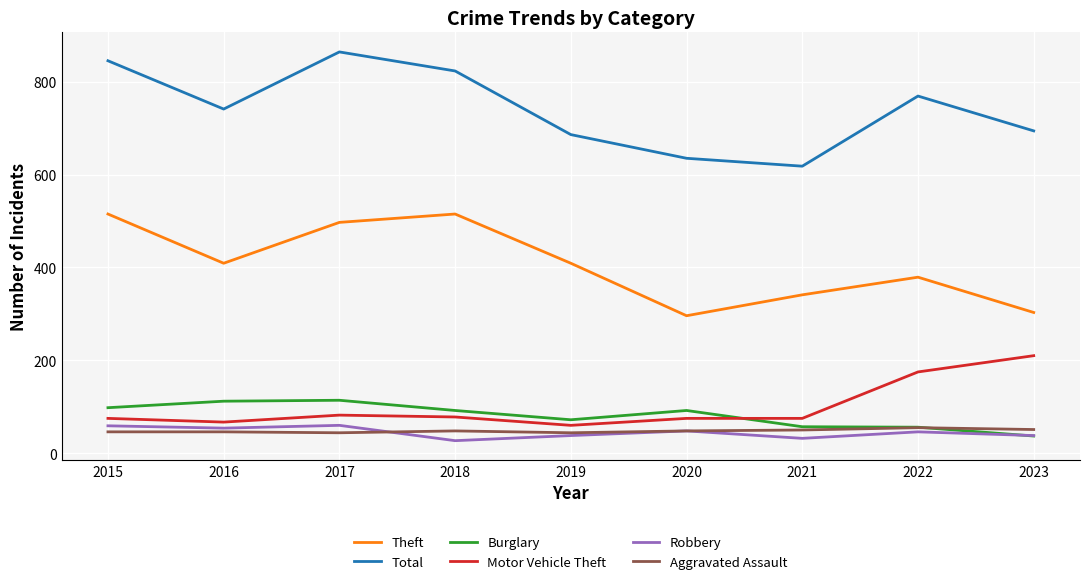

Where is Robbery nearest to the value 43?

2022